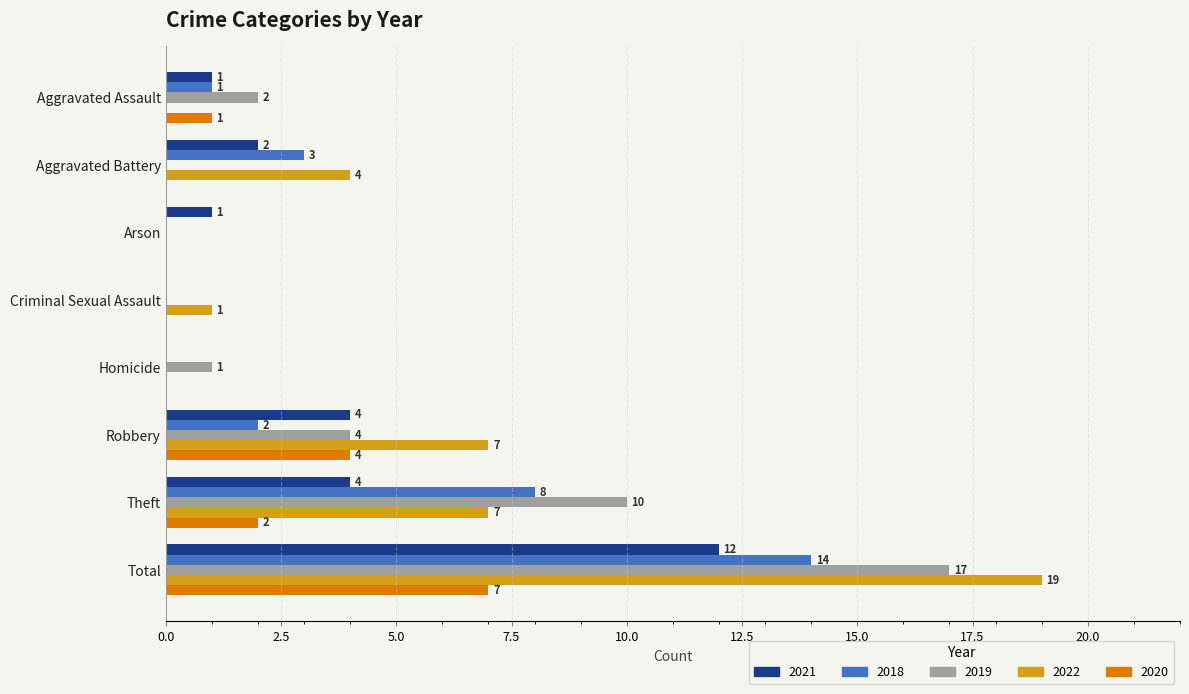

Which series has the largest total across all categories?

2022